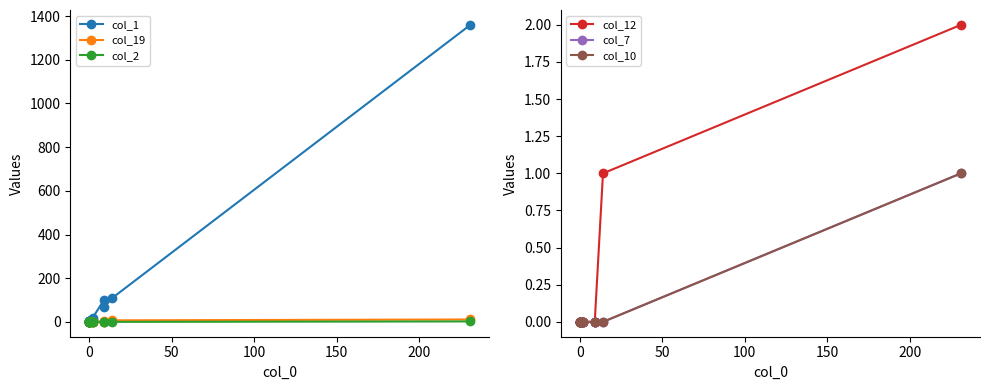

True or false: col_12 and col_1 intersect in this chart.

False